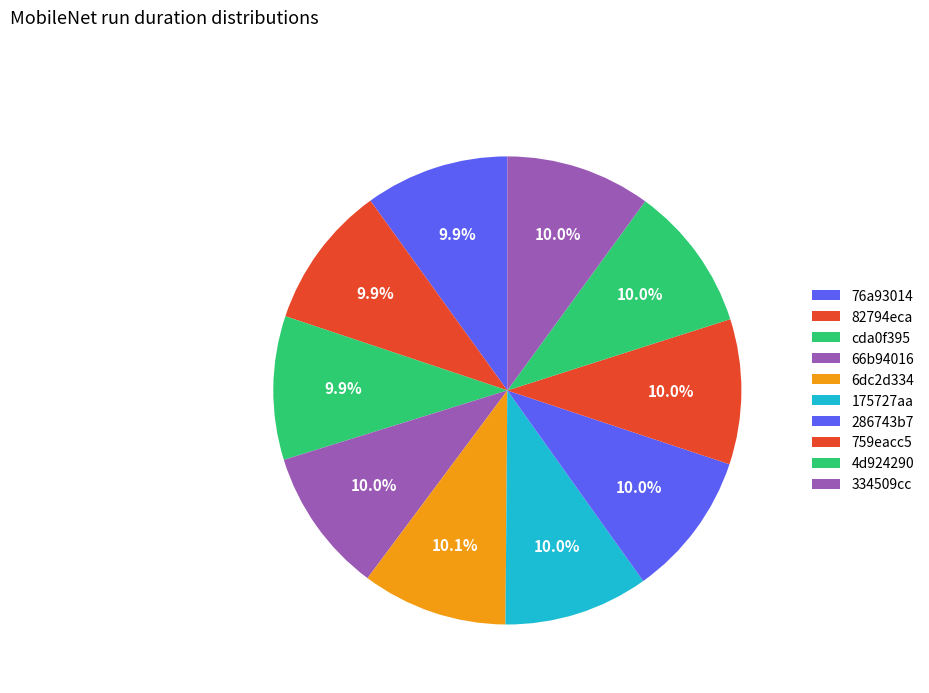

Which category has the biggest portion of the pie?

6dc2d334